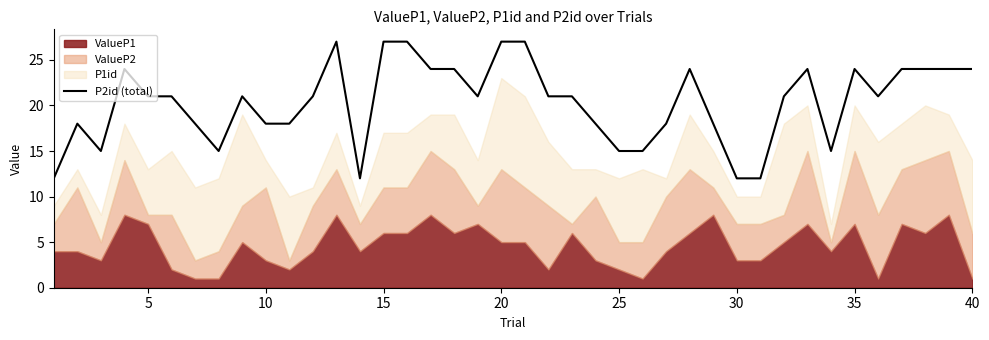

How many data points are above 21?

15